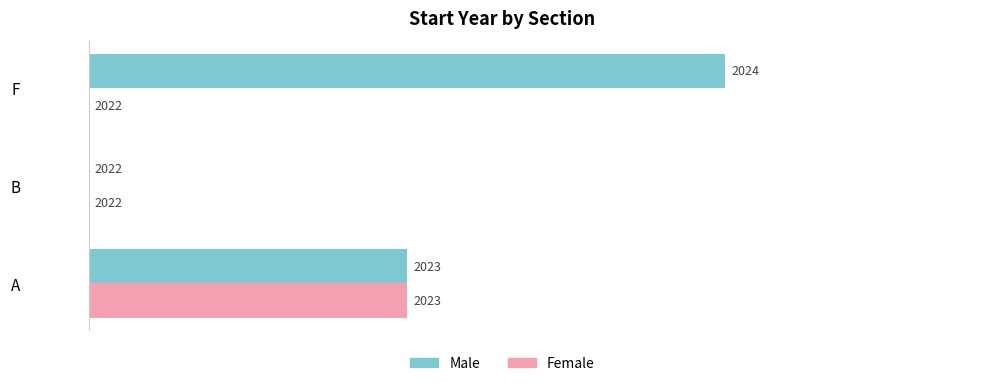

List the series in order of their peak value, lowest first.

Female, Male